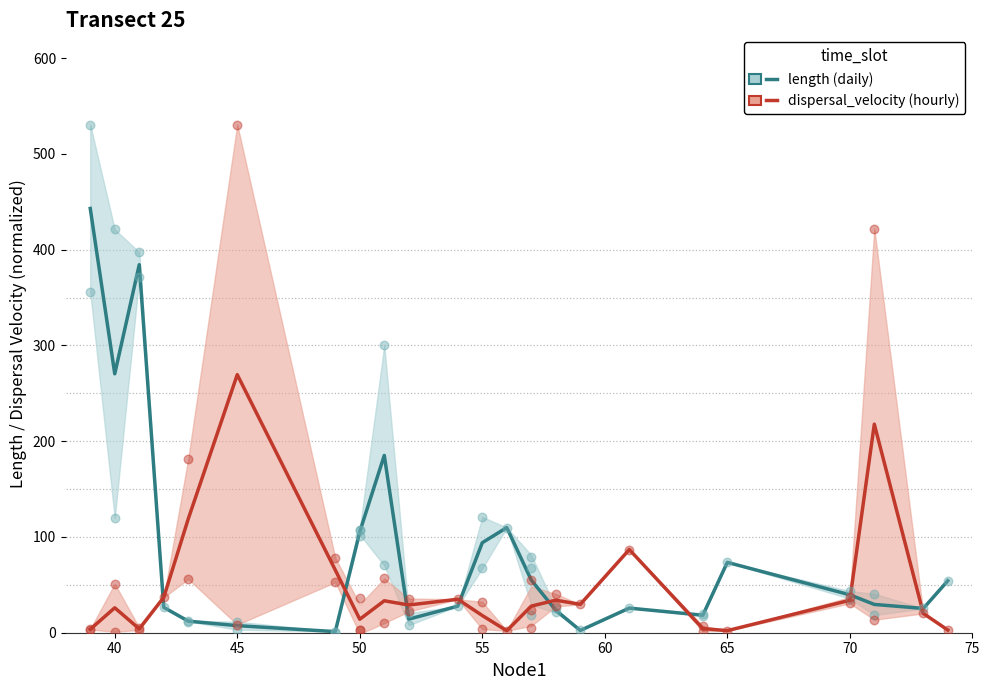

Is the value of length (daily) at 65 greater than the value of dispersal_velocity (hourly) at 17?

No